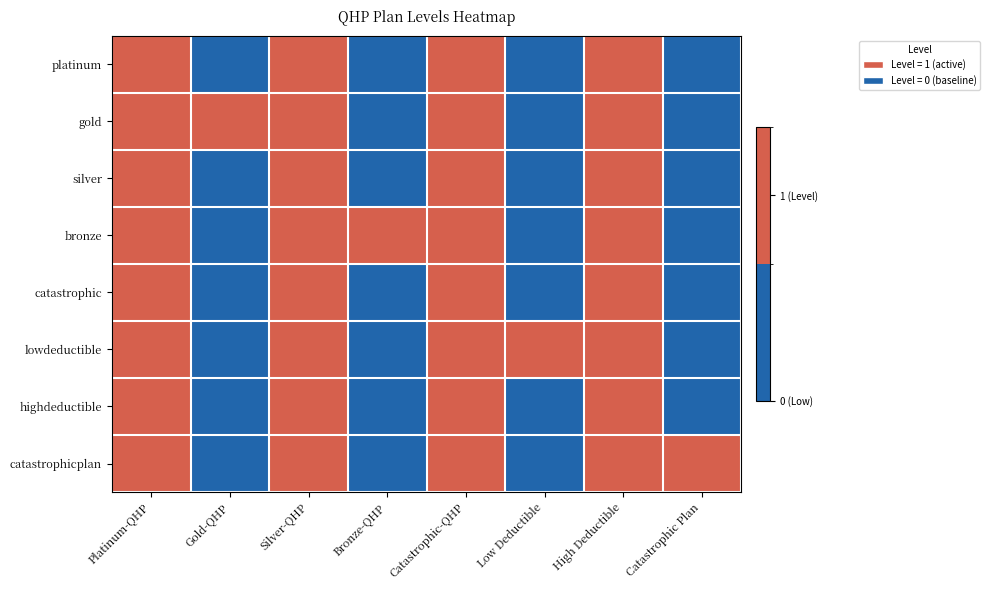

Reading left to right, transcribe all the data shown in this chart.

platinum: Platinum-QHP=1	Gold-QHP=0	Silver-QHP=1	Bronze-QHP=0	Catastrophic-QHP=1	Low Deductible=0	High Deductible=1	Catastrophic Plan=0
gold: Platinum-QHP=1	Gold-QHP=1	Silver-QHP=1	Bronze-QHP=0	Catastrophic-QHP=1	Low Deductible=0	High Deductible=1	Catastrophic Plan=0
silver: Platinum-QHP=1	Gold-QHP=0	Silver-QHP=1	Bronze-QHP=0	Catastrophic-QHP=1	Low Deductible=0	High Deductible=1	Catastrophic Plan=0
bronze: Platinum-QHP=1	Gold-QHP=0	Silver-QHP=1	Bronze-QHP=1	Catastrophic-QHP=1	Low Deductible=0	High Deductible=1	Catastrophic Plan=0
catastrophic: Platinum-QHP=1	Gold-QHP=0	Silver-QHP=1	Bronze-QHP=0	Catastrophic-QHP=1	Low Deductible=0	High Deductible=1	Catastrophic Plan=0
lowdeductible: Platinum-QHP=1	Gold-QHP=0	Silver-QHP=1	Bronze-QHP=0	Catastrophic-QHP=1	Low Deductible=1	High Deductible=1	Catastrophic Plan=0
highdeductible: Platinum-QHP=1	Gold-QHP=0	Silver-QHP=1	Bronze-QHP=0	Catastrophic-QHP=1	Low Deductible=0	High Deductible=1	Catastrophic Plan=0
catastrophicplan: Platinum-QHP=1	Gold-QHP=0	Silver-QHP=1	Bronze-QHP=0	Catastrophic-QHP=1	Low Deductible=0	High Deductible=1	Catastrophic Plan=1